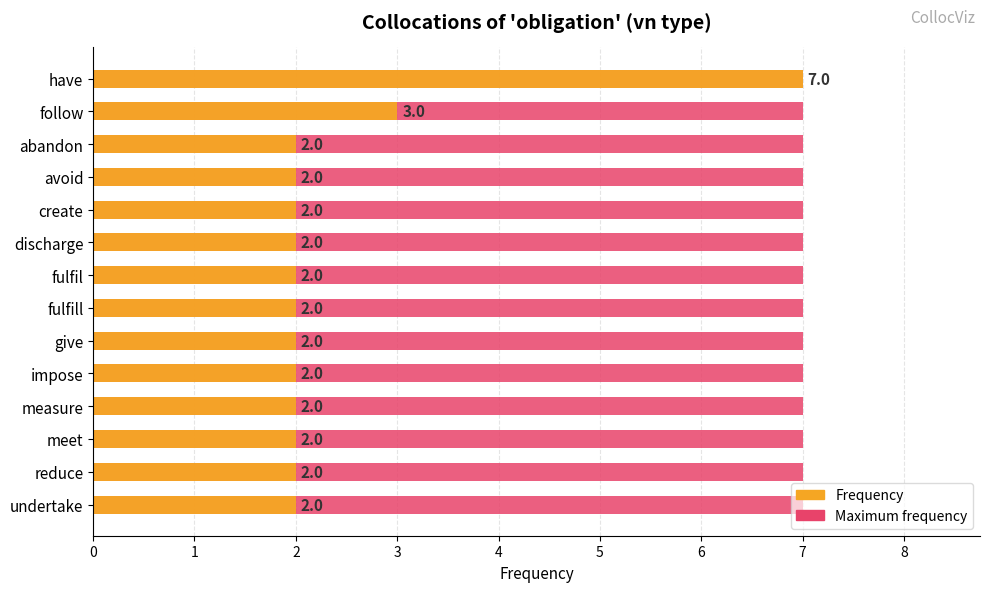

What are all the series names shown in the legend?

Maximum frequency, Frequency